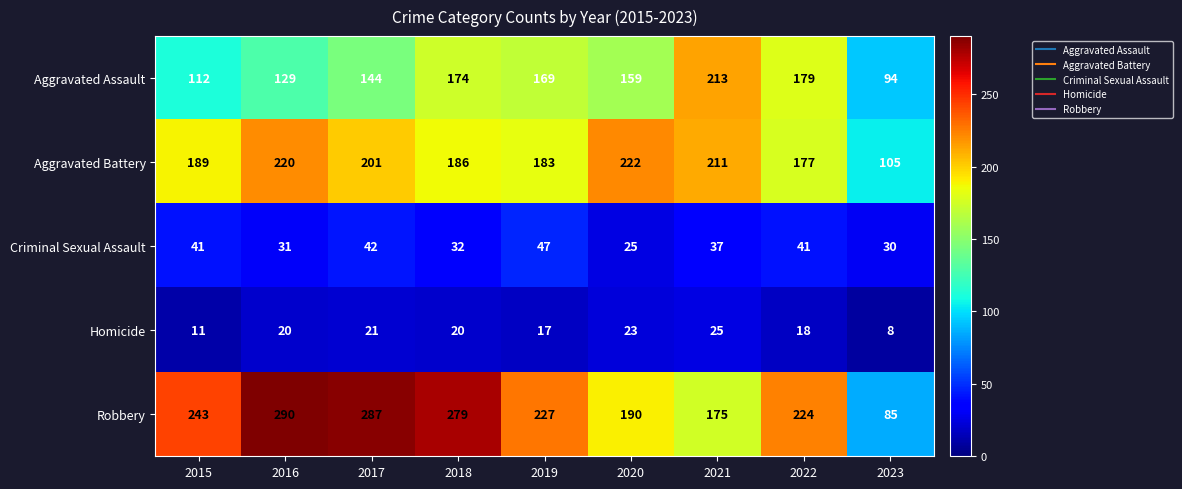

What is the difference between the maximum and minimum values in the Criminal Sexual Assault series?

22